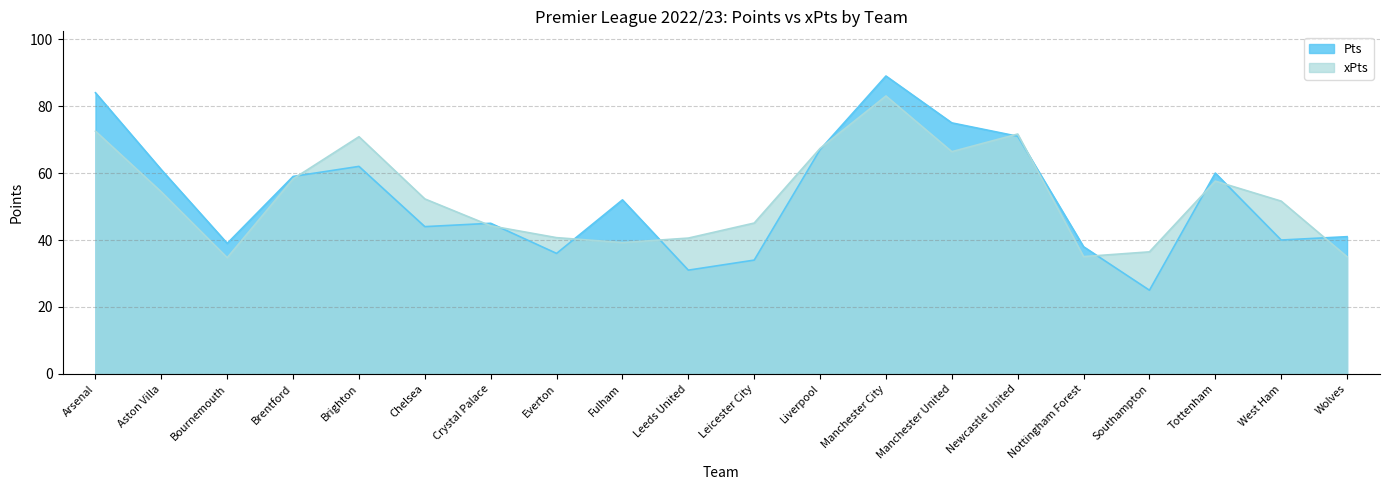

What is the spread (max minus min) of values at Aston Villa?

6.6